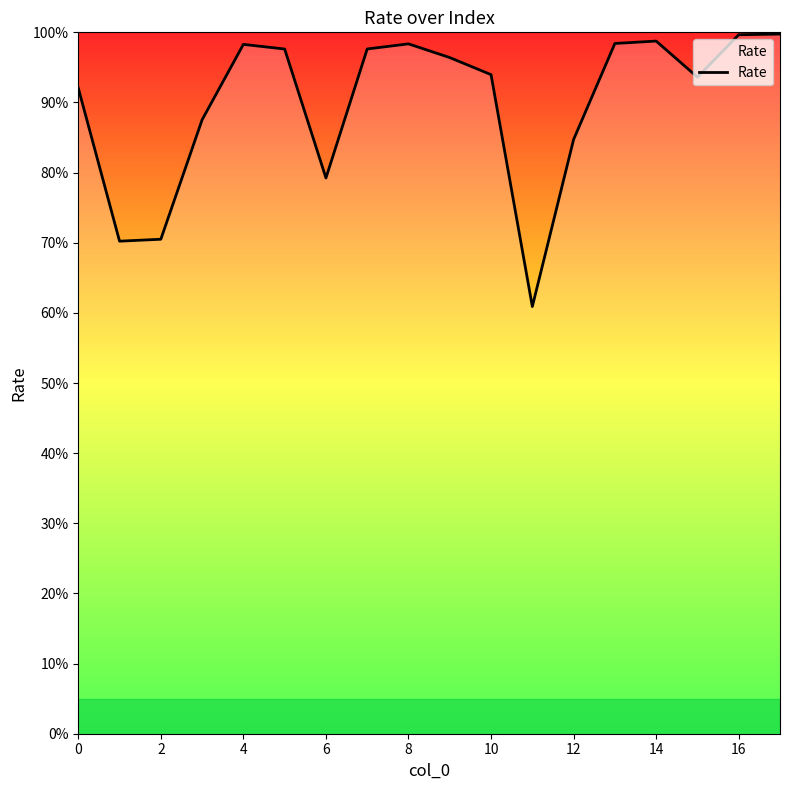

What is the smallest value displayed?

60.9